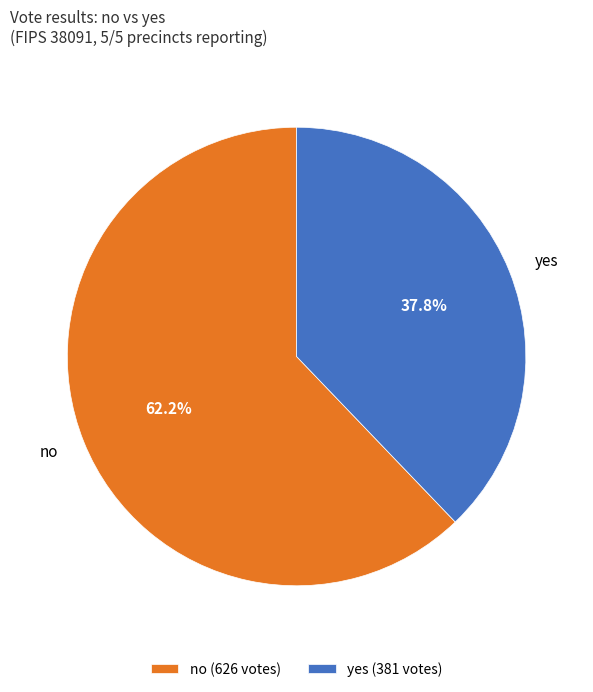

How many slices are in this pie chart?

2